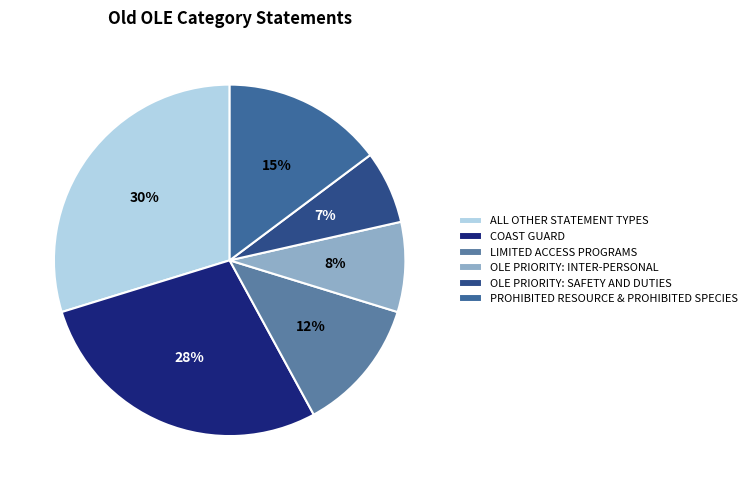

True or false: OLE PRIORITY: SAFETY AND DUTIES accounts for 7% of the total.

True